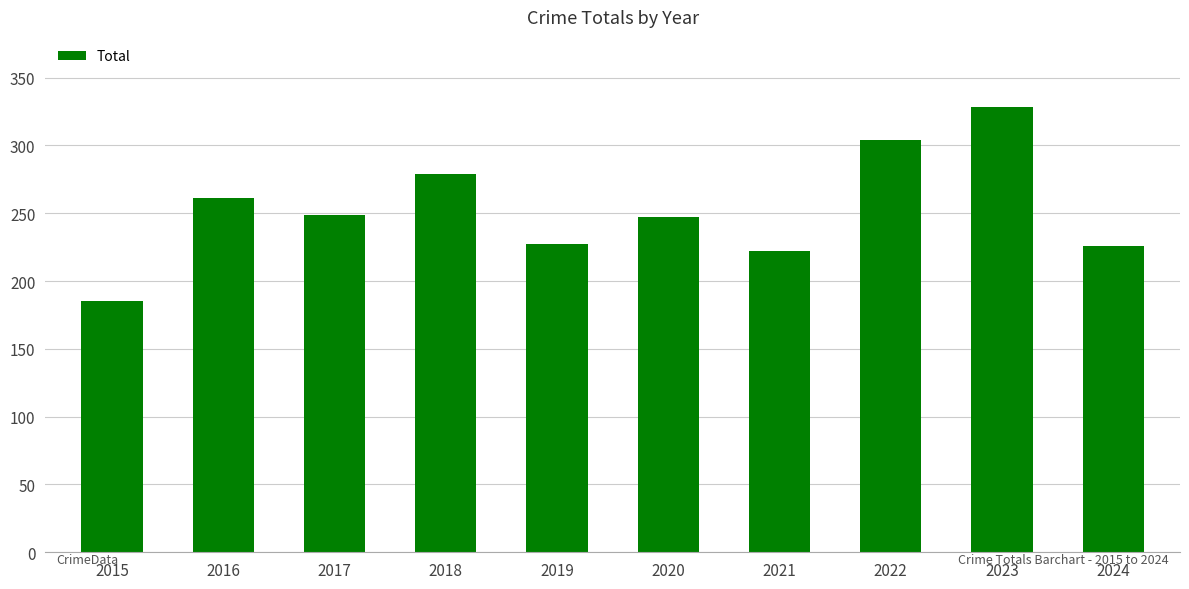

Which has a higher value, 2017 or 2019?

2017